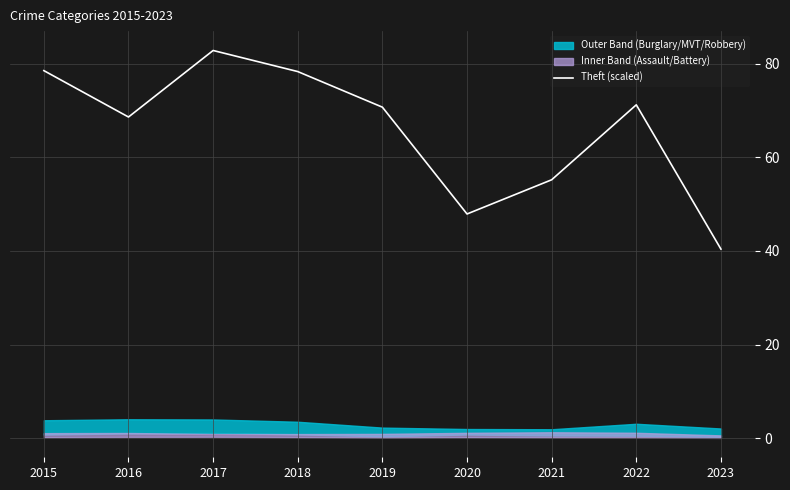

True or false: the data shows 122.6 at 2015.

False